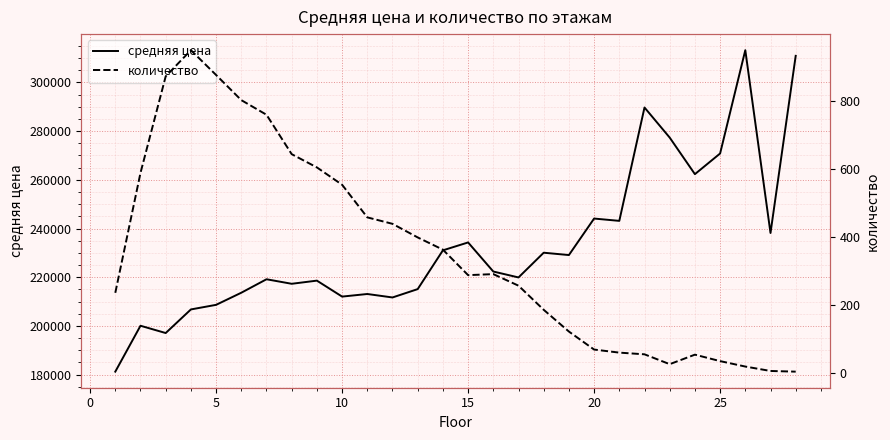

What is the highest value of the средняя цена series?

313255.1